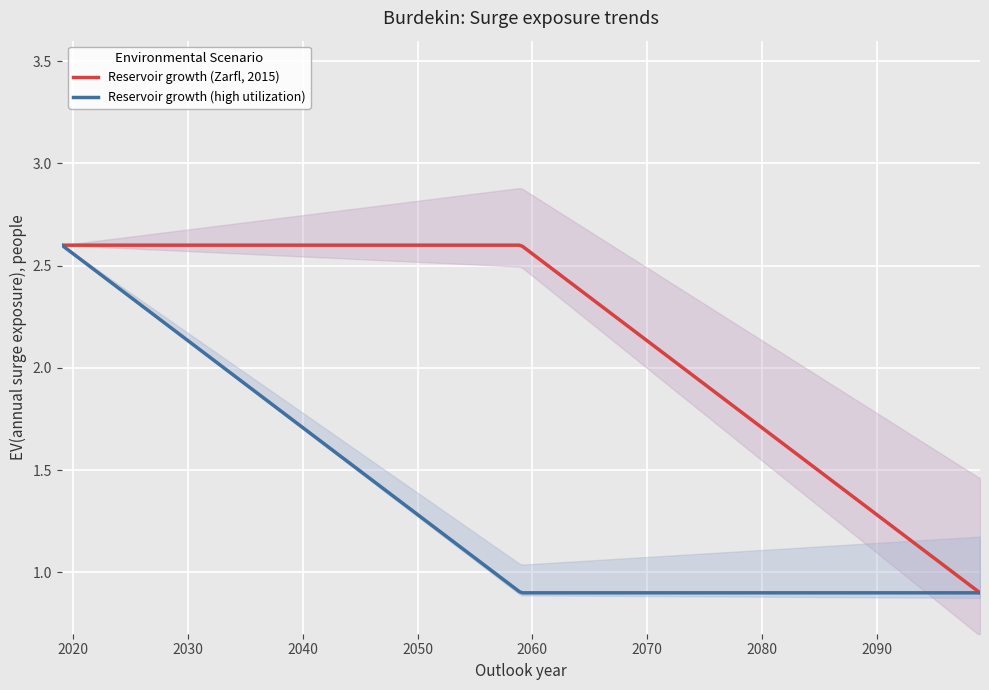

The value of Reservoir growth (Zarfl, 2015) at 2019-01-04 01:36:00 is 3. True or false?

False